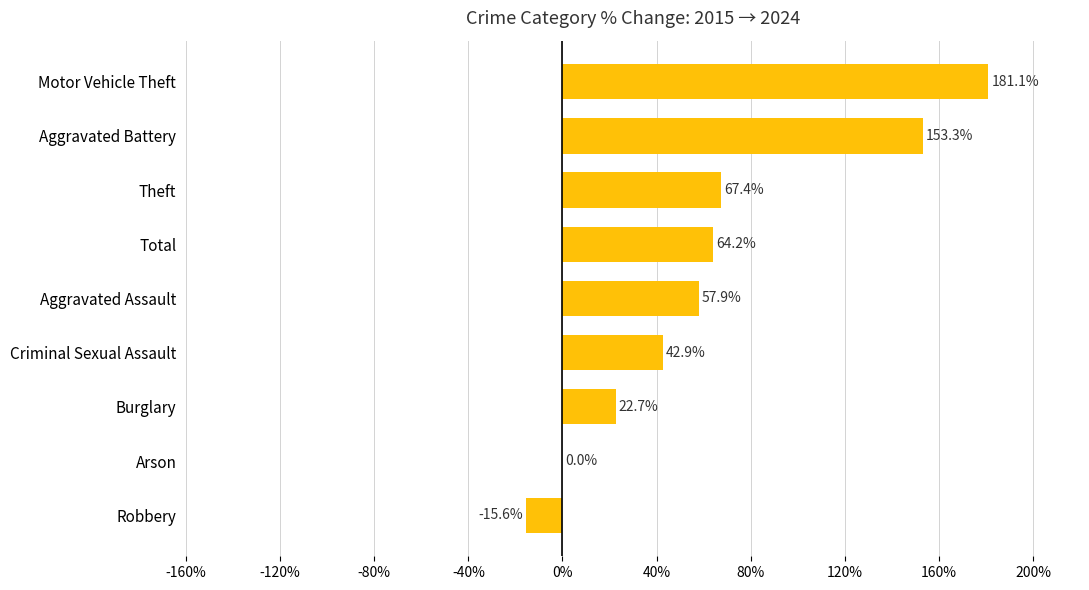

Reading bottom to top, what are all the values shown in this chart?

Robbery=-15.6	Arson=0.0	Burglary=22.7	Criminal Sexual Assault=42.9	Aggravated Assault=57.9	Total=64.2	Theft=67.4	Aggravated Battery=153.3	Motor Vehicle Theft=181.1